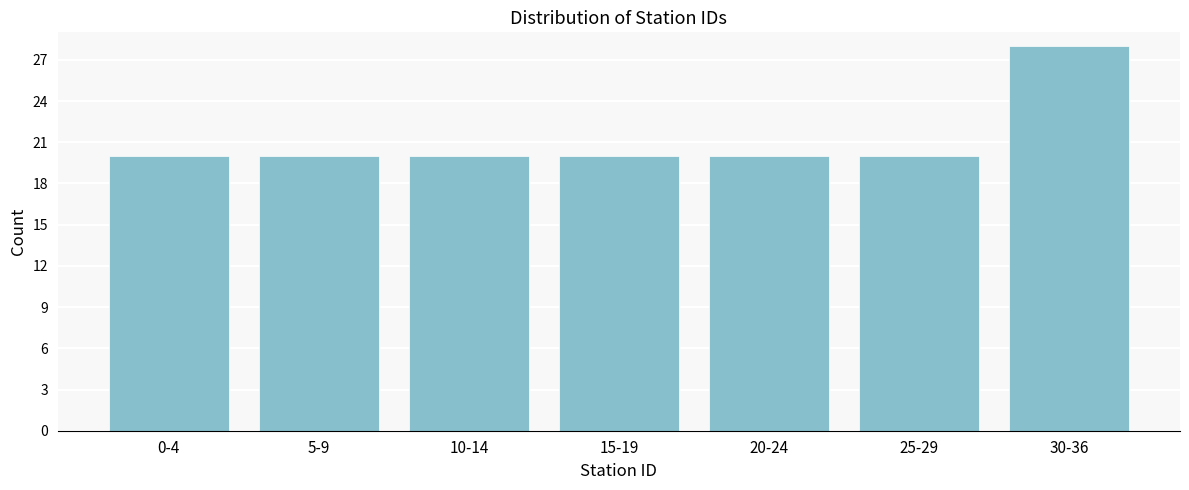

Reading right to left, extract all data points from this chart.

28	20	20	20	20	20	20